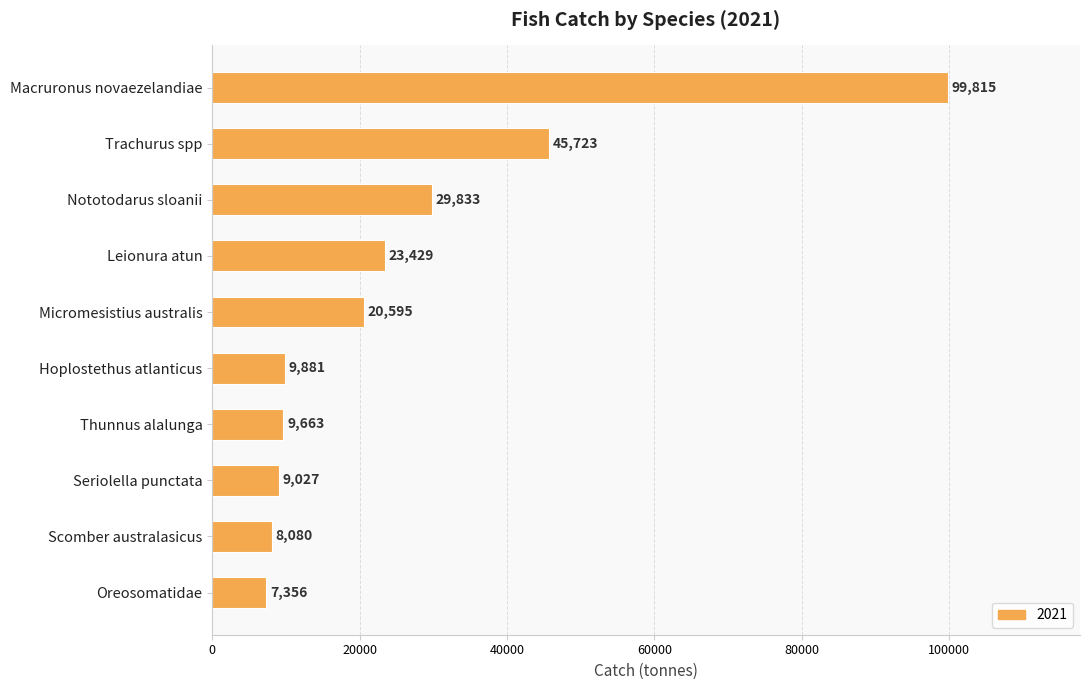

Which category has the lowest value across all series?

Oreosomatidae